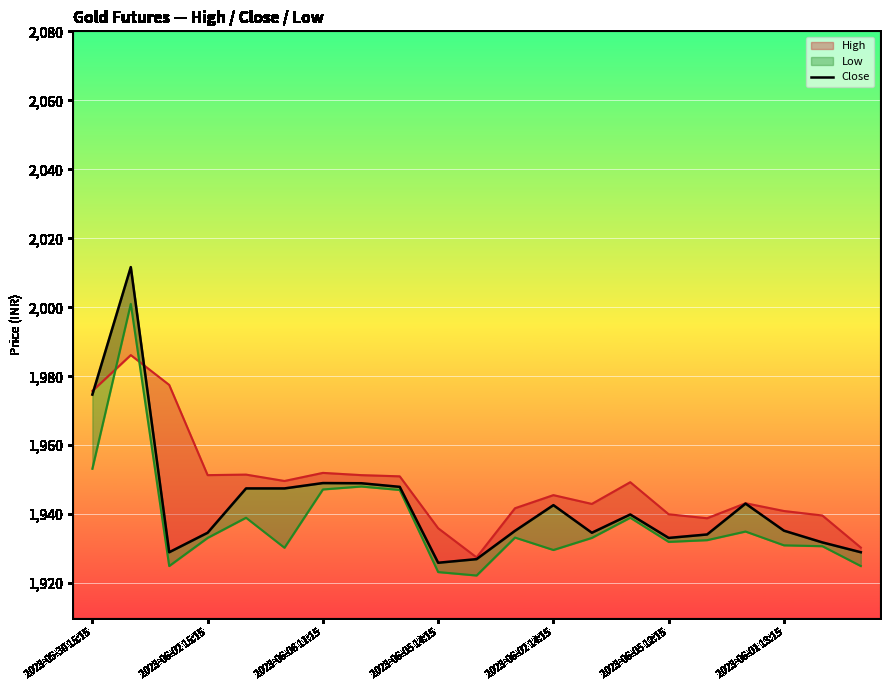

What is the value of the 21st point from the left?

1929.0